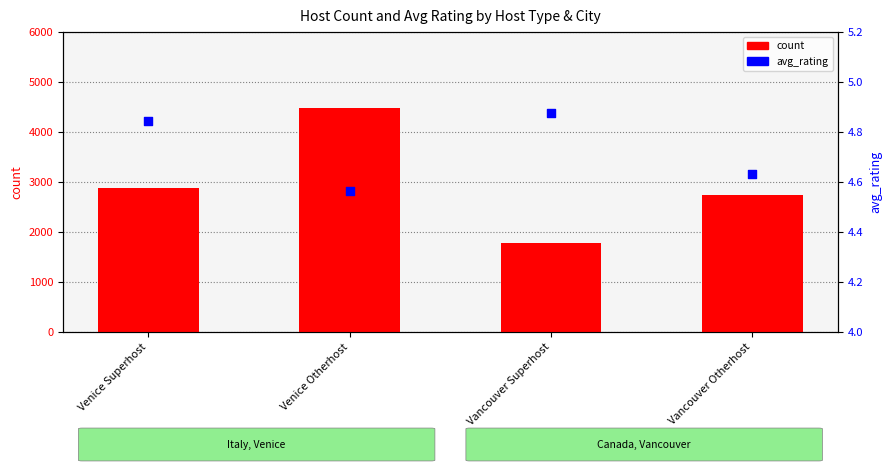

Is the value of avg_rating at Venice Superhost greater than the value of count at Vancouver Superhost?

No